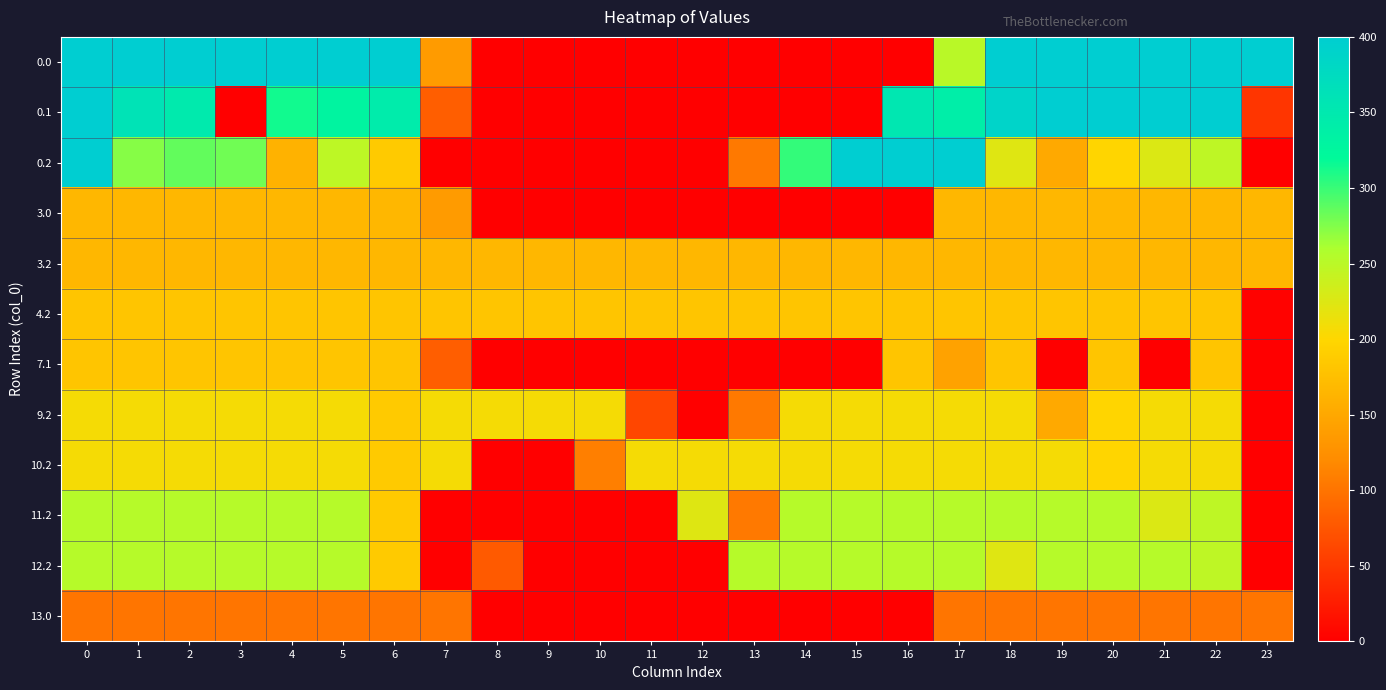

What is the total value across all series at 20?

2702.5